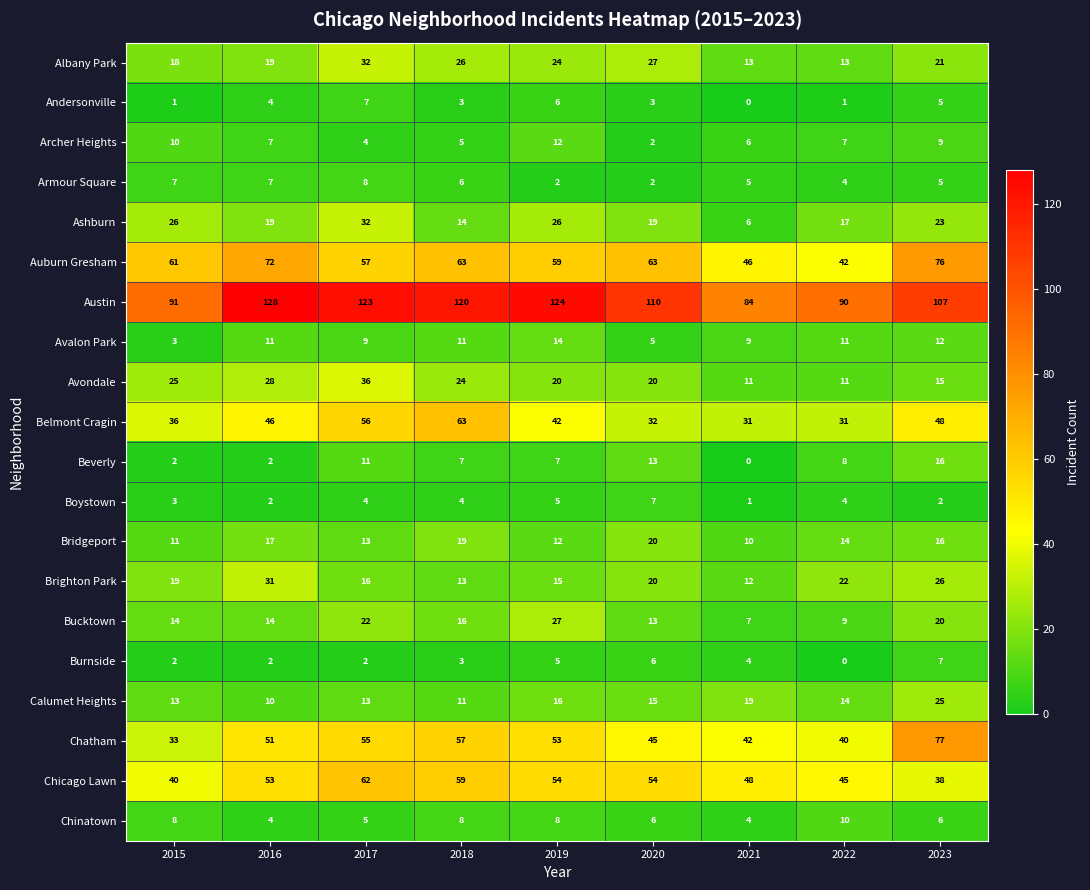

True or false: Andersonville has a value of 0 at 2022.

False